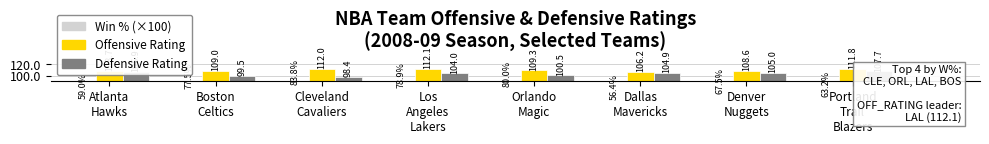

Is it true that OFF_RATING equals 63.6 at Portland
Trail
Blazers?

False